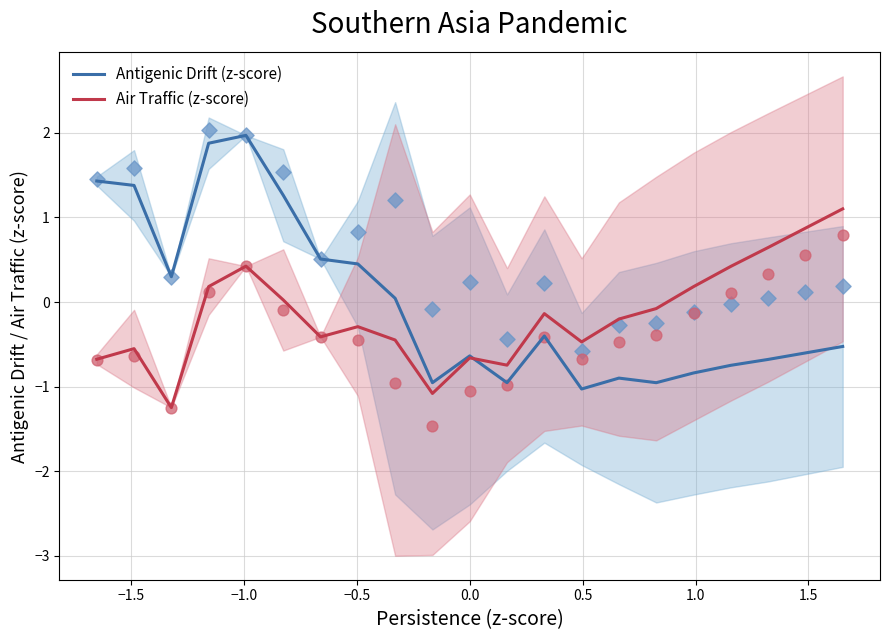

What are all the series names shown in the legend?

Antigenic Drift (z-score), Air Traffic (z-score)